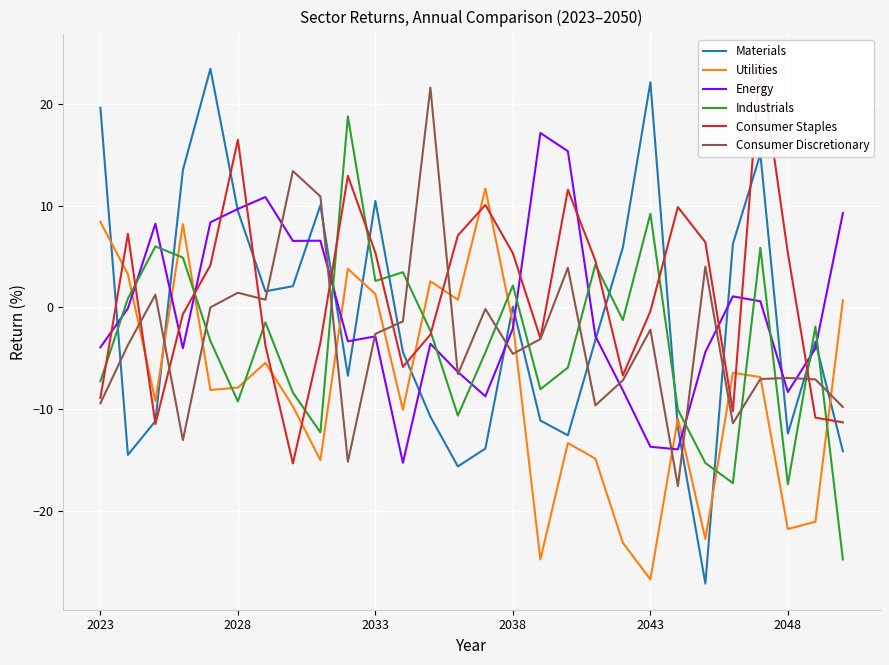

Which series has the largest range (max minus min)?

Materials